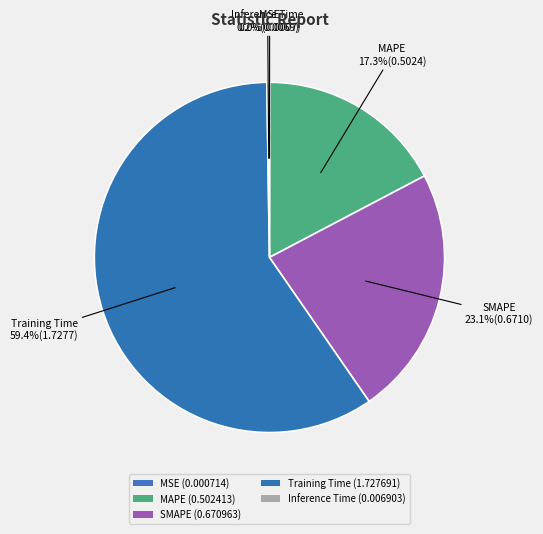

What is the total percentage of MAPE and Inference Time?

17.5%